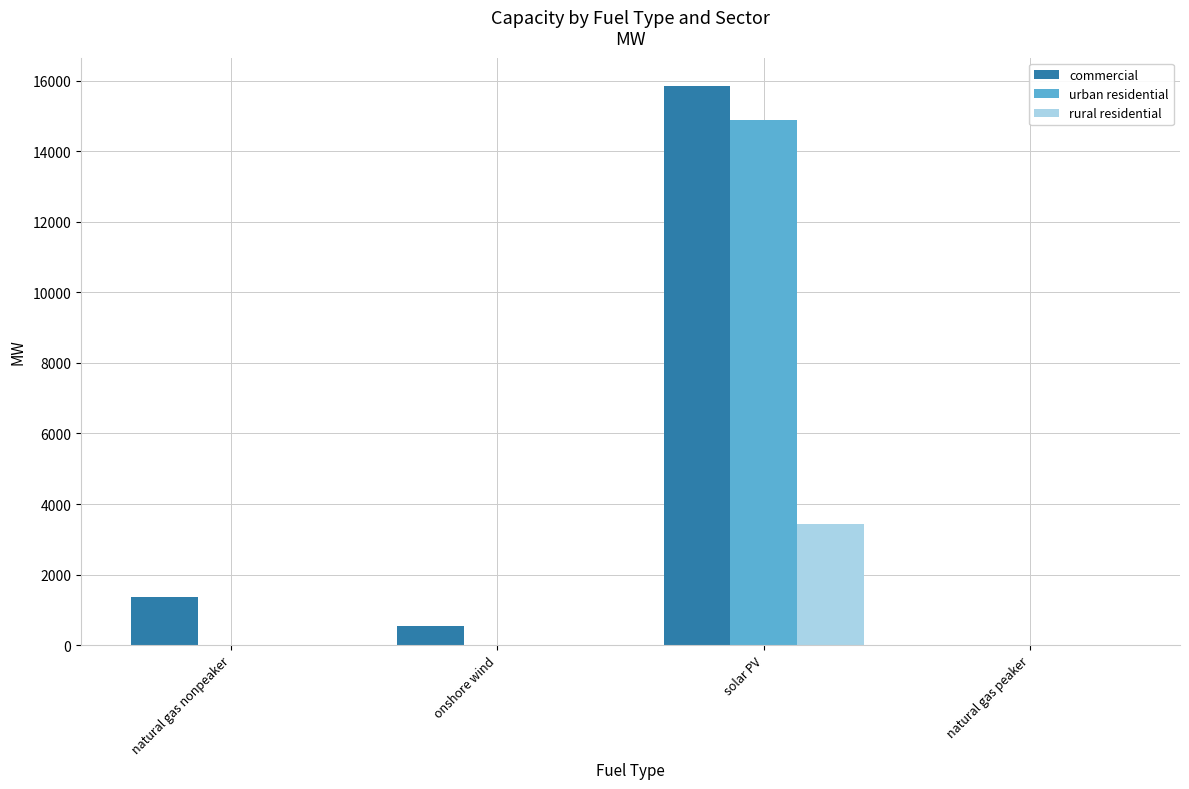

What are all the series names shown in the legend?

commercial, urban residential, rural residential